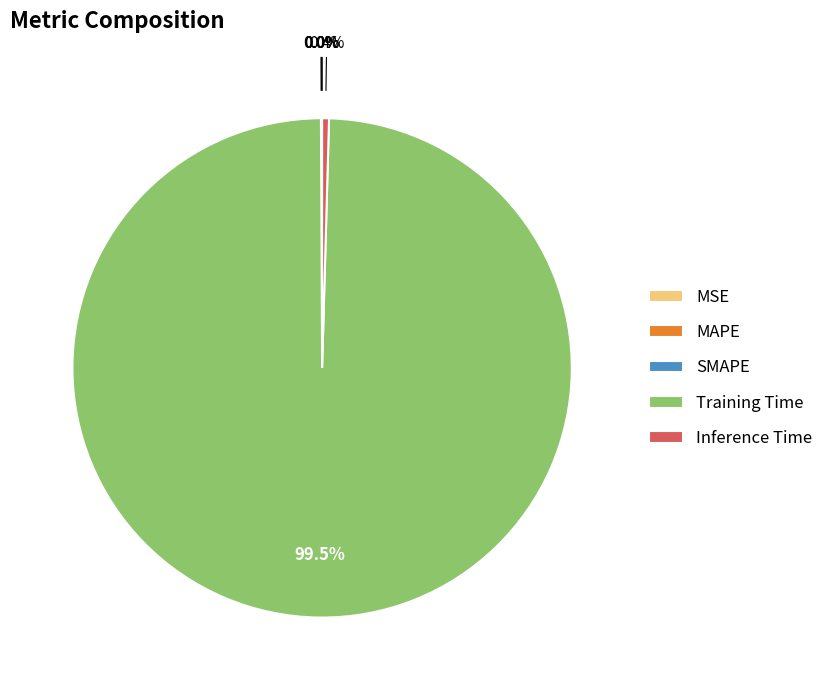

Which category has the biggest portion of the pie?

Training Time